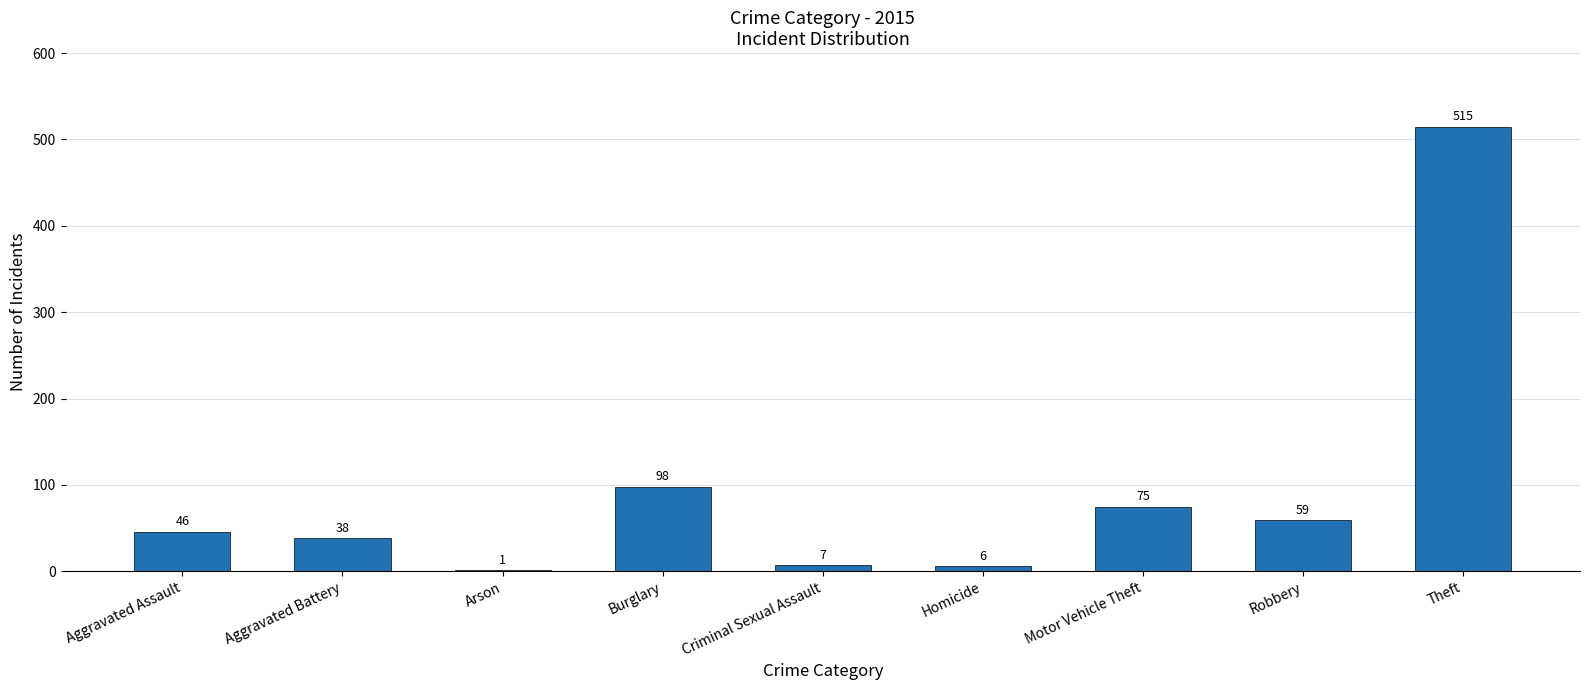

Is it true that the value at Aggravated Battery is 38?

True